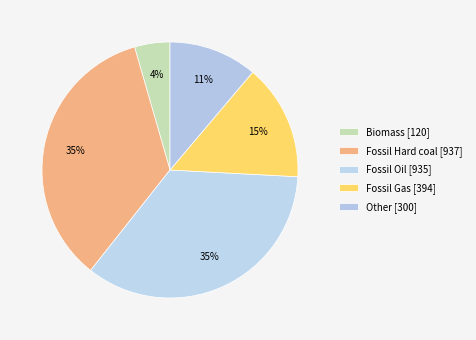

Is it true that Fossil Oil is 35% of the pie?

True